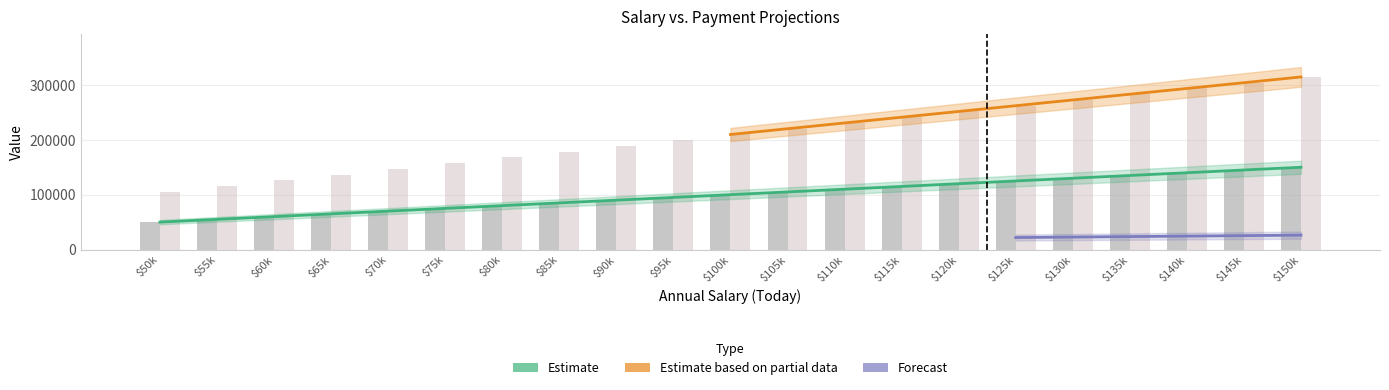

Rank the categories by 2026 Per Year value from highest to lowest.

$150k, $145k, $140k, $135k, $130k, $125k, $120k, $115k, $110k, $105k, $100k, $95k, $90k, $85k, $80k, $75k, $70k, $65k, $60k, $55k, $50k